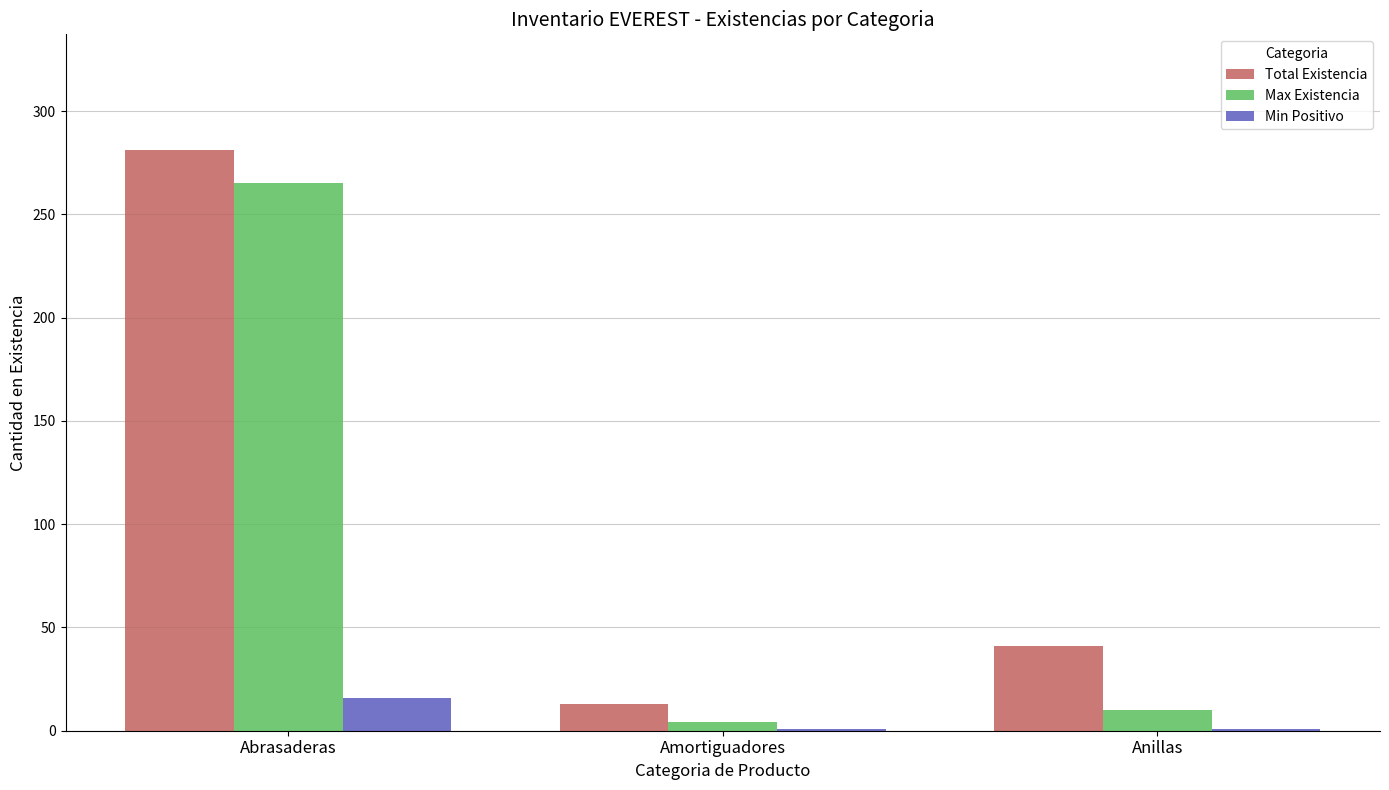

Which category has the highest value in the Total Existencia series?

Abrasaderas